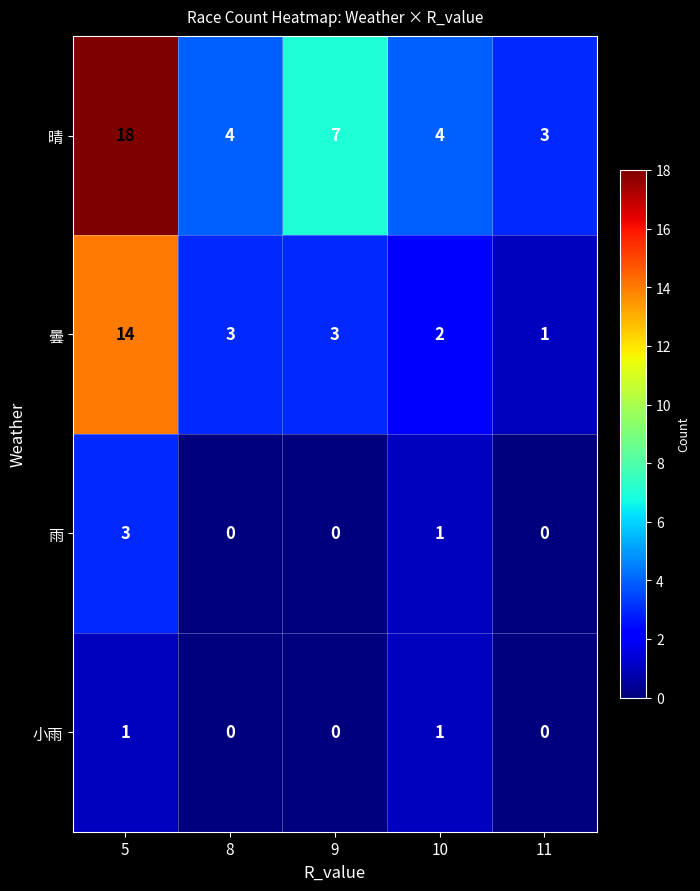

True or false: 小雨 has a value of 0 at 8.

True